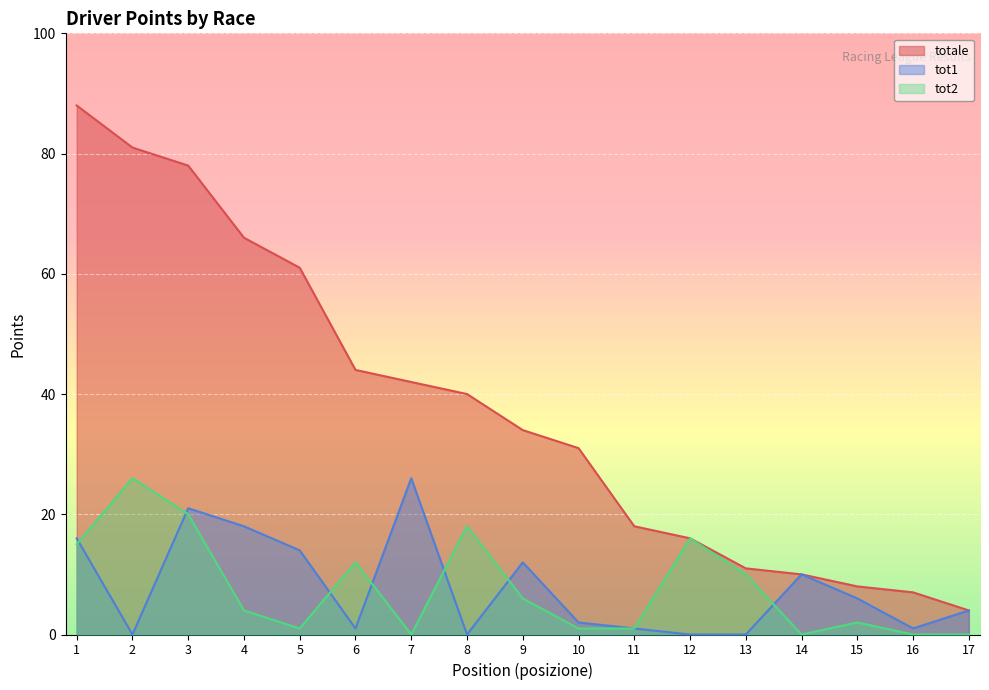

What is the sum of the tot2 values at 12 and 7?

16.0